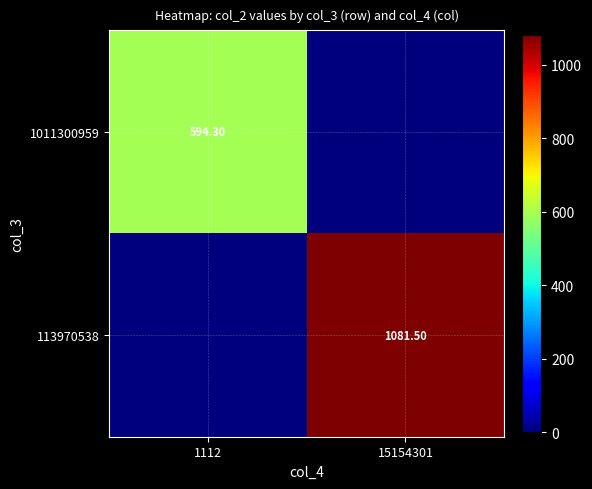

Is the value of 113970538 at 15154301 greater than the value of 1011300959 at 1112?

Yes